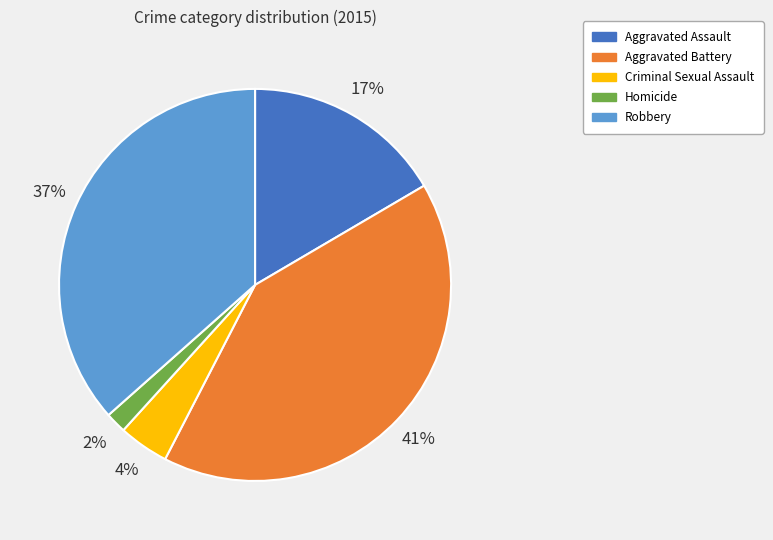

Which has a higher value, Aggravated Assault or Criminal Sexual Assault?

Aggravated Assault